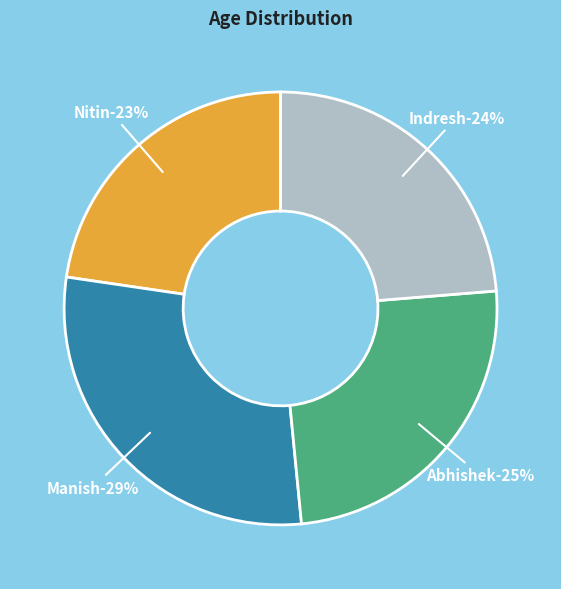

What is the change in value from Manish to Indresh?

-5